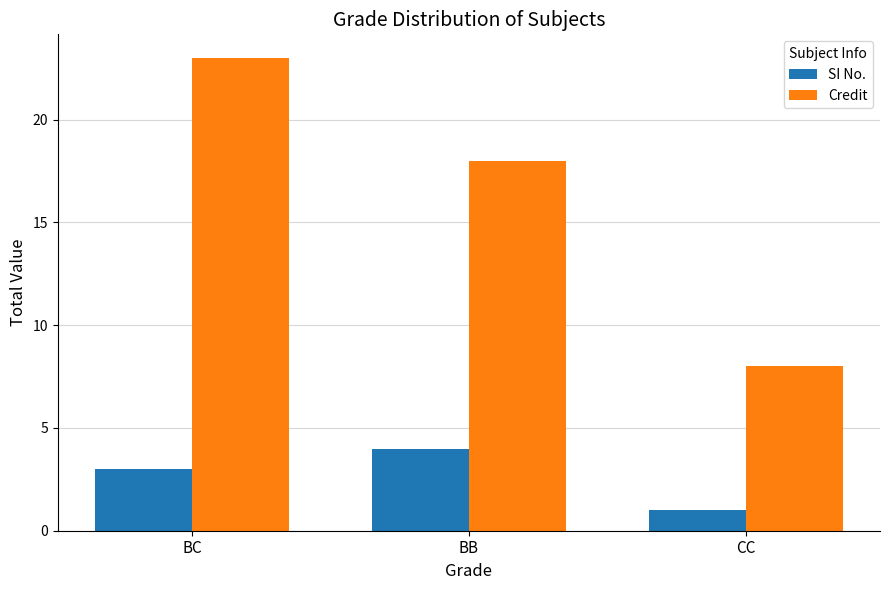

Reading left to right, what are all the values shown in this chart?

SI No.: BC=3	BB=4	CC=1
Credit: BC=23	BB=18	CC=8